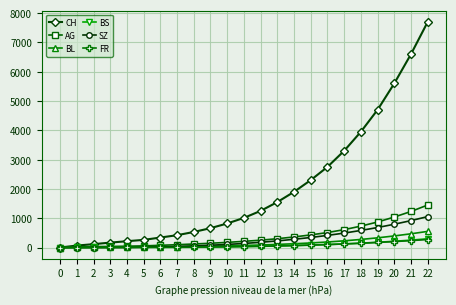

What is the maximum value shown in the chart?

7700